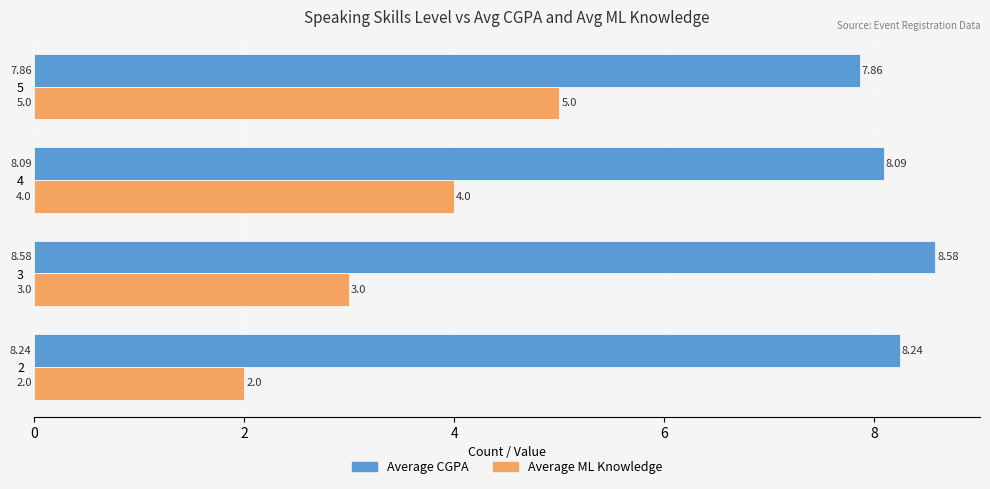

The value of Average ML Knowledge at 4 is 4.0. True or false?

True